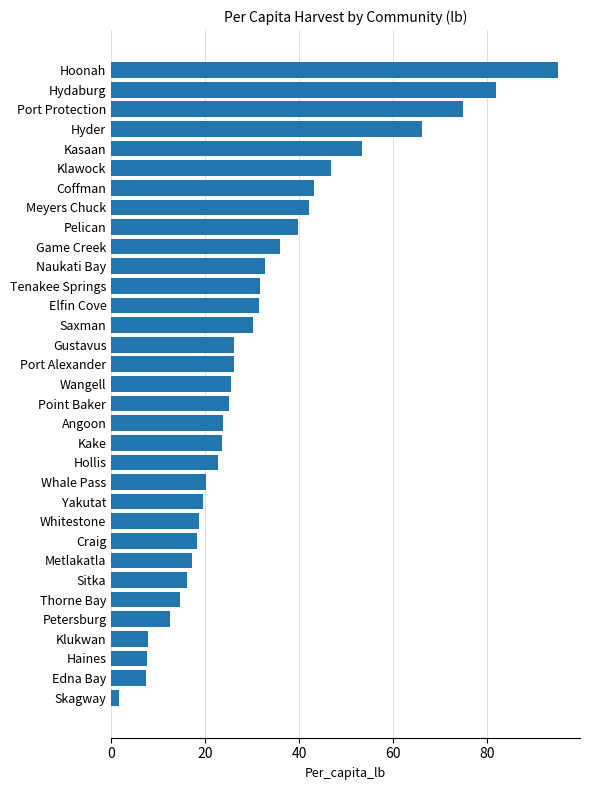

Which category has the lowest value across all series?

Skagway